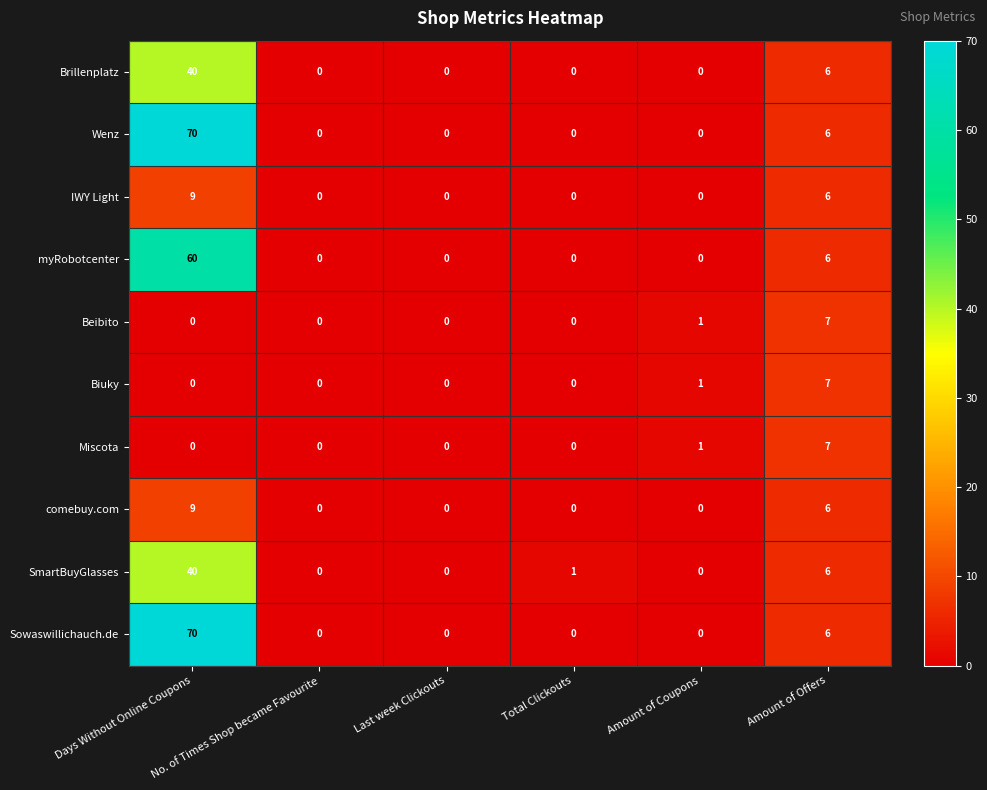

What is the difference between the maximum and minimum values in the Wenz series?

70